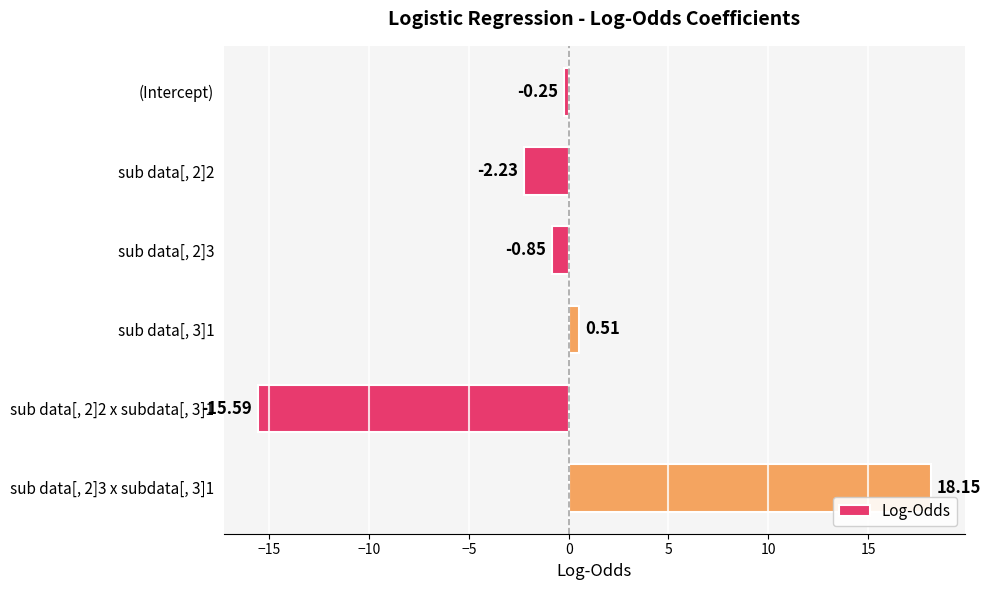

What is the label of the 6th bar from the bottom?

(Intercept)